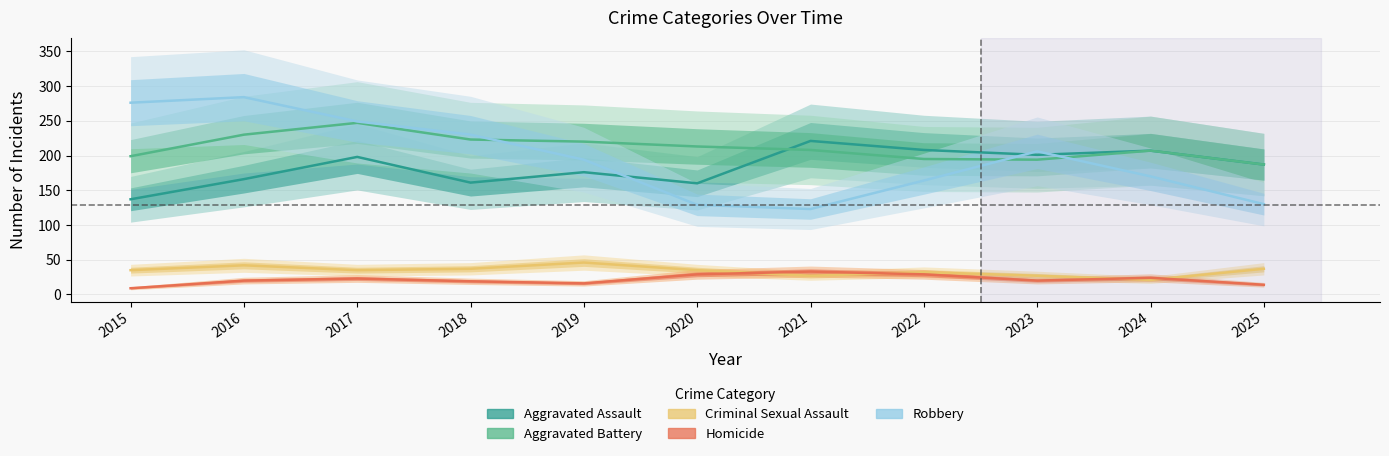

Is the value of Robbery at 2023 greater than the value of Aggravated Assault at 2020?

Yes